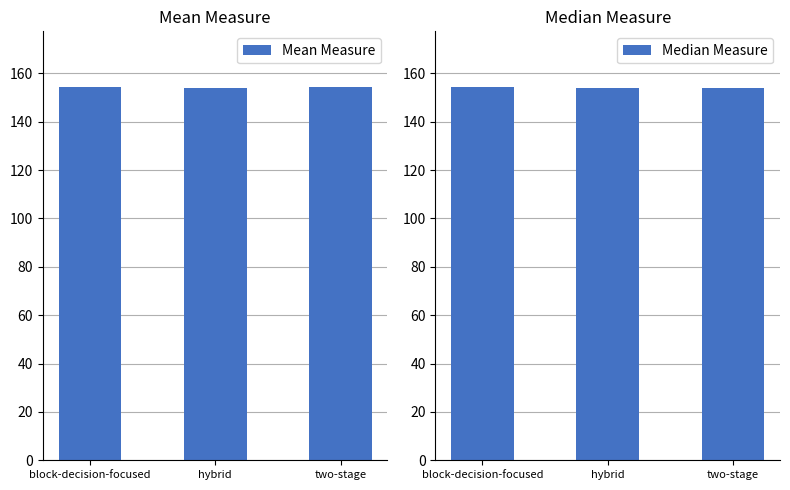

At which category is the sum across all series the highest?

block-decision-focused